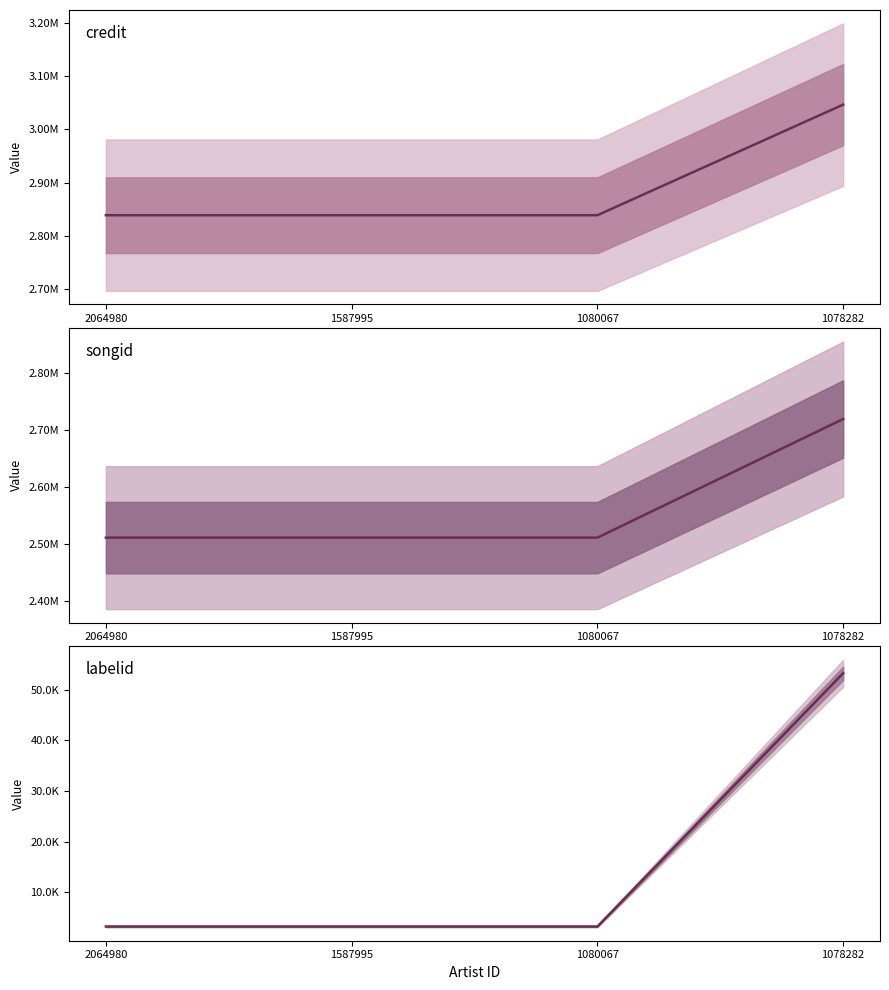

List the series in order of their peak value, lowest first.

labelid, songid, credit